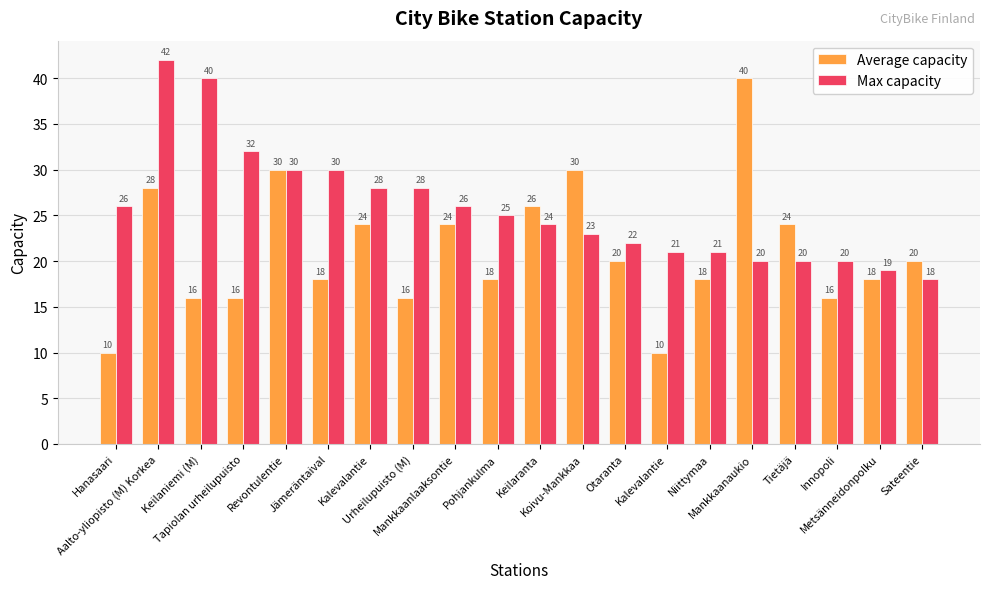

Which series has the widest spread of values?

Average capacity